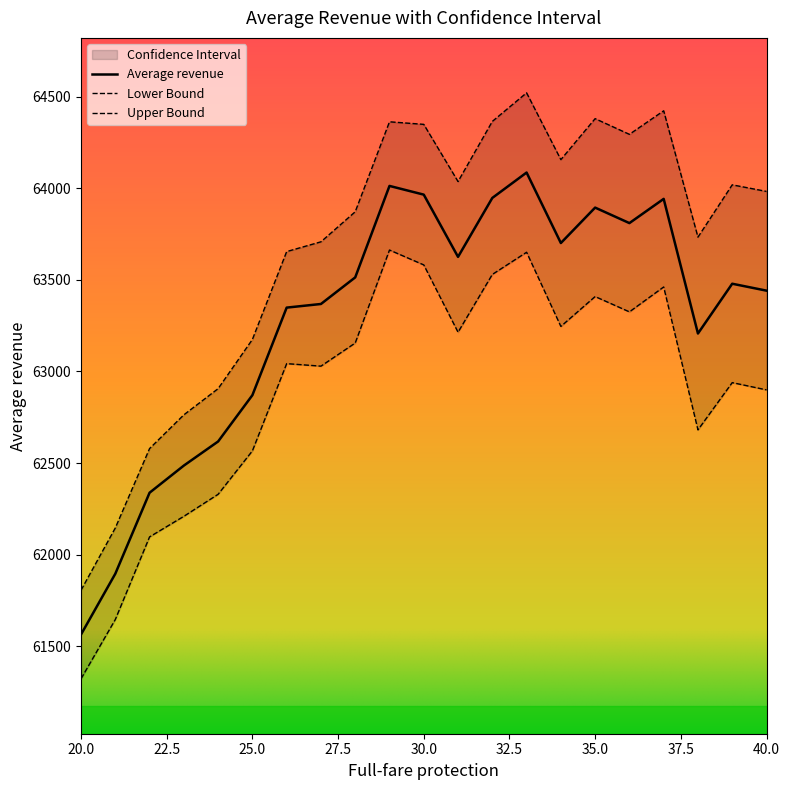

How many data points in Average revenue are less than 63479?

10